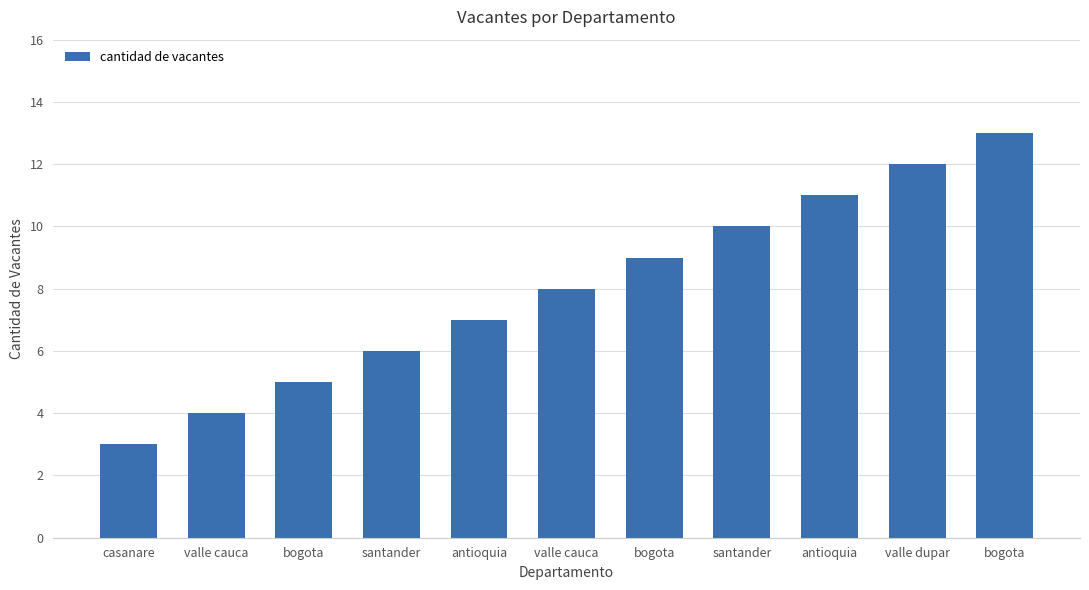

How many categories are shown in the chart?

11